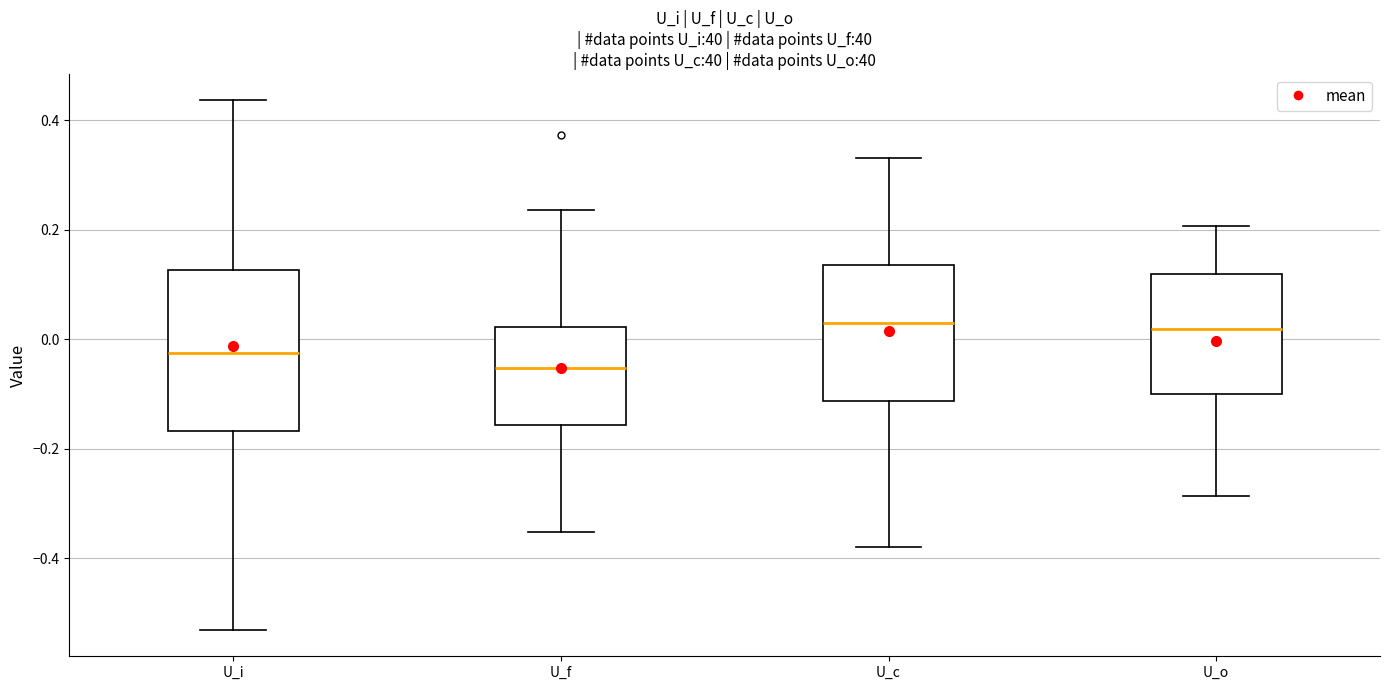

Which box's median line is the lowest?

U_f